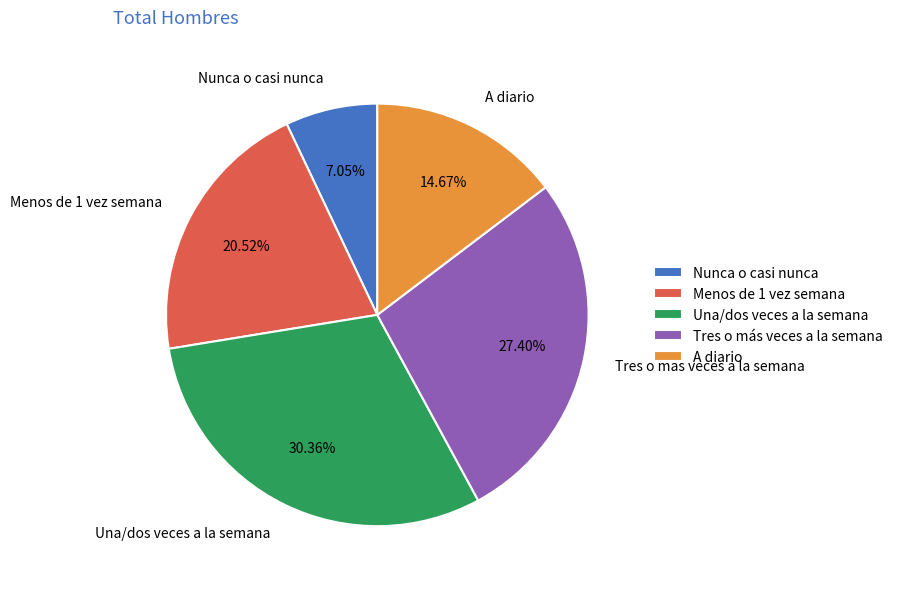

Is there any slice that represents more than half of the pie?

No